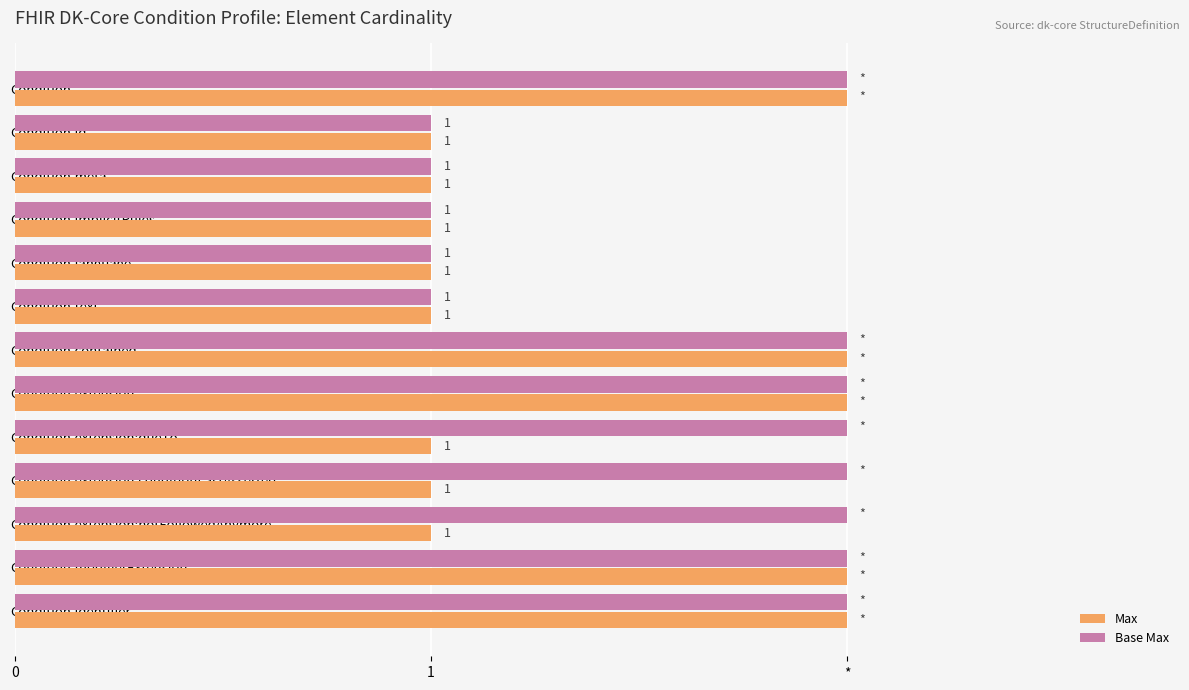

What position from the left is Condition.meta?

3